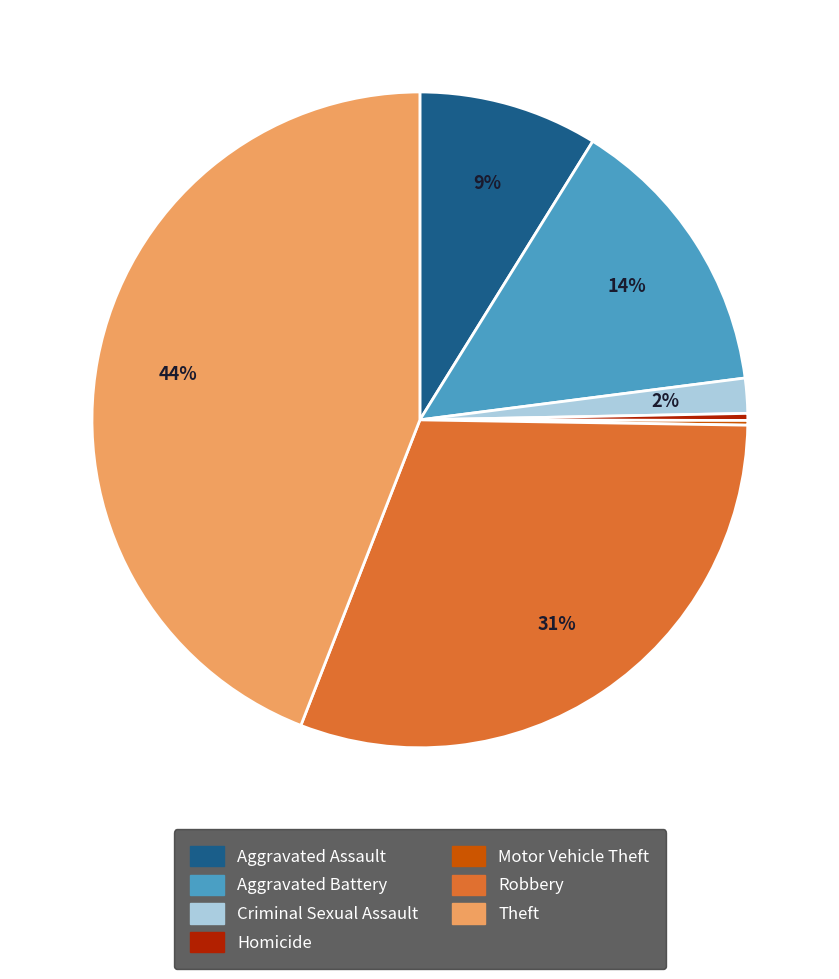

Between Aggravated Battery and Robbery, which is larger?

Robbery